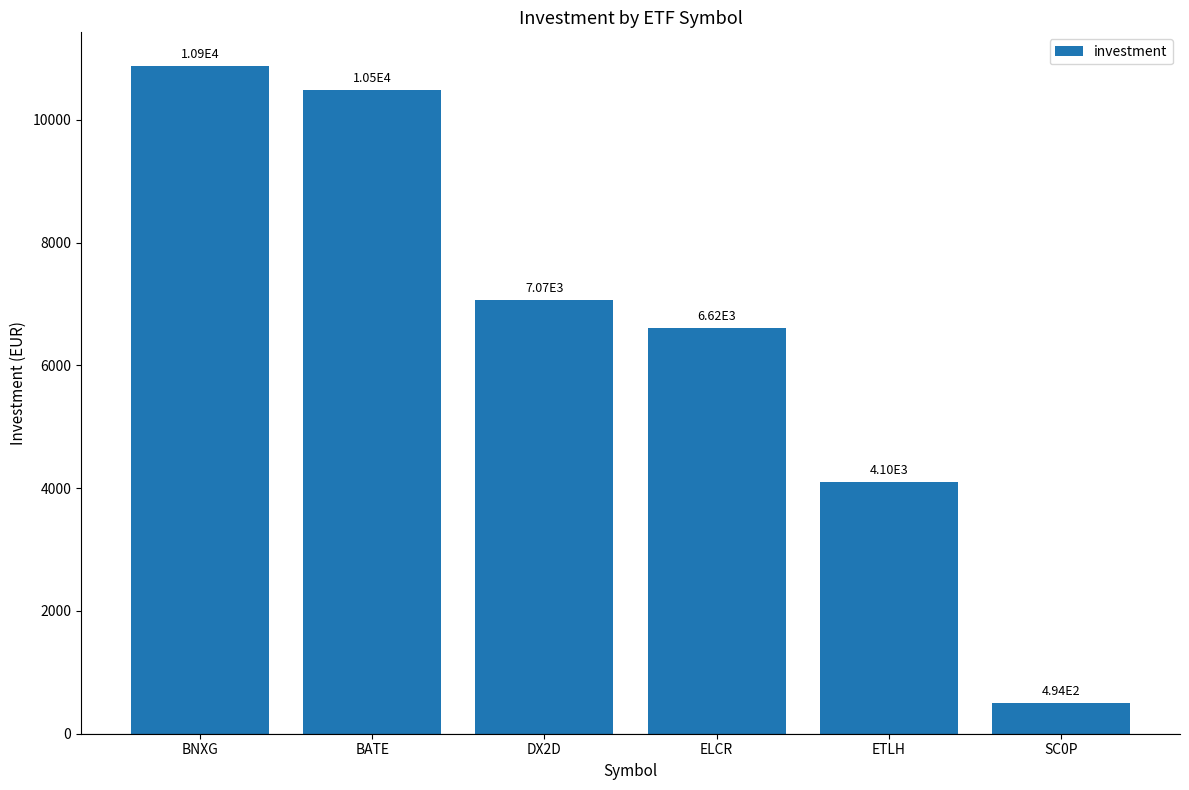

List the labels in order of value, smallest first.

SC0P, ETLH, ELCR, DX2D, BATE, BNXG